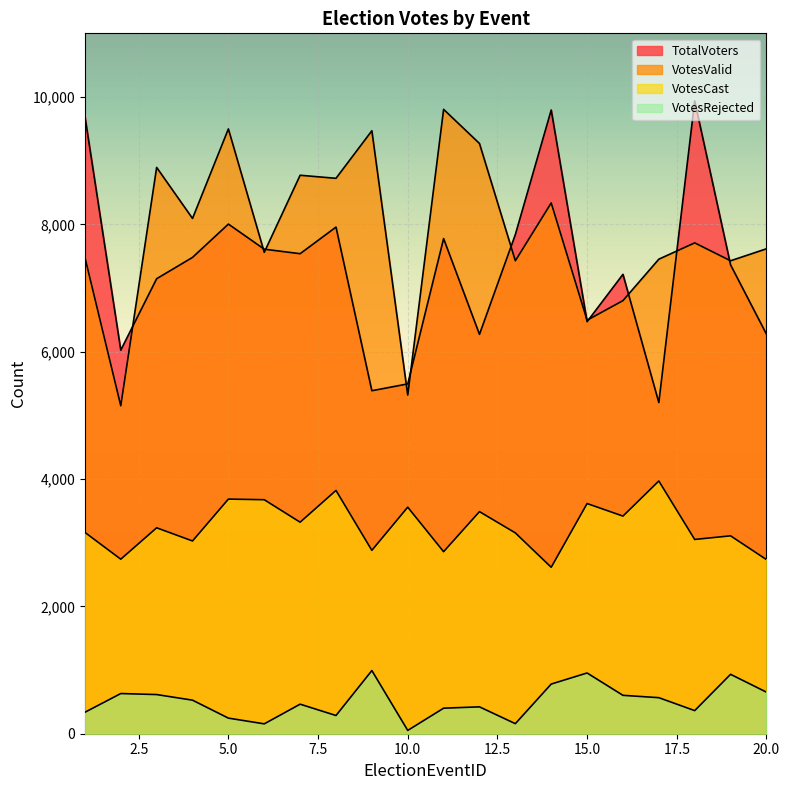

At 11, list the series in order from largest to smallest.

VotesValid, TotalVoters, VotesCast, VotesRejected